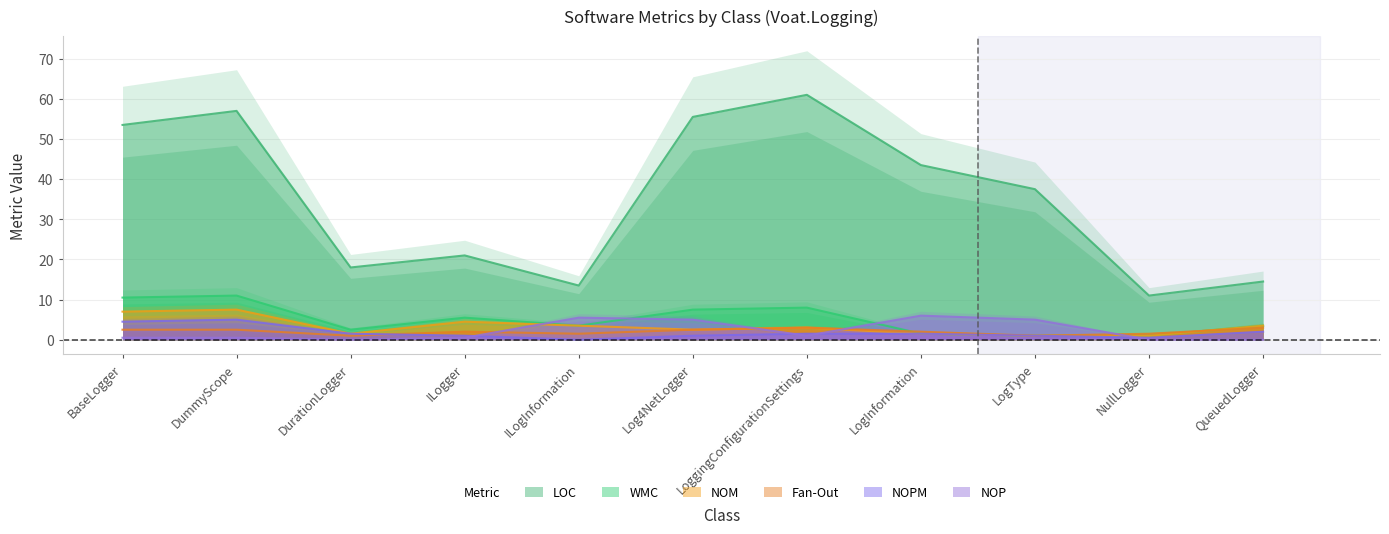

How many interior local valleys does the NOP series have?

1